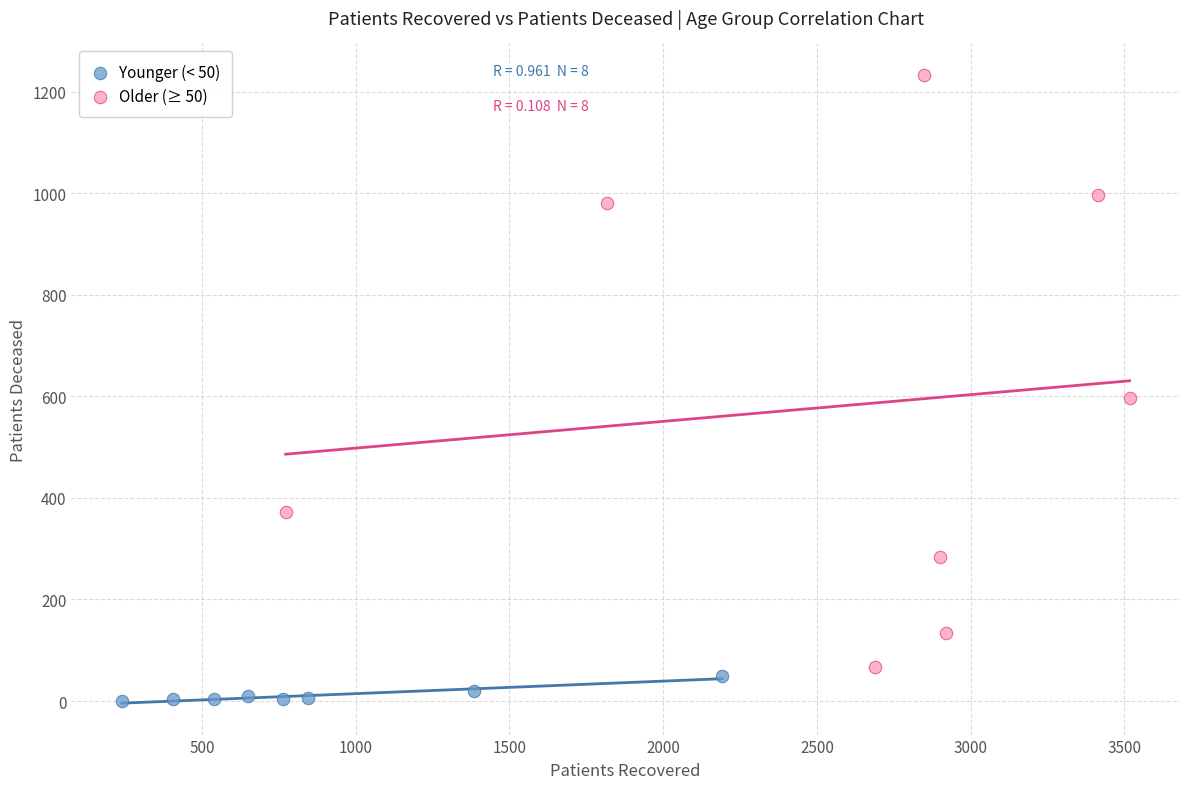

What are all the series names shown in the legend?

Younger (< 50), Older (≥ 50)